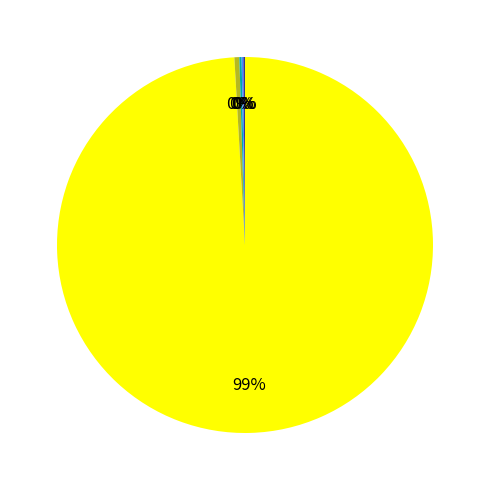

Is there any slice that represents more than half of the pie?

Yes